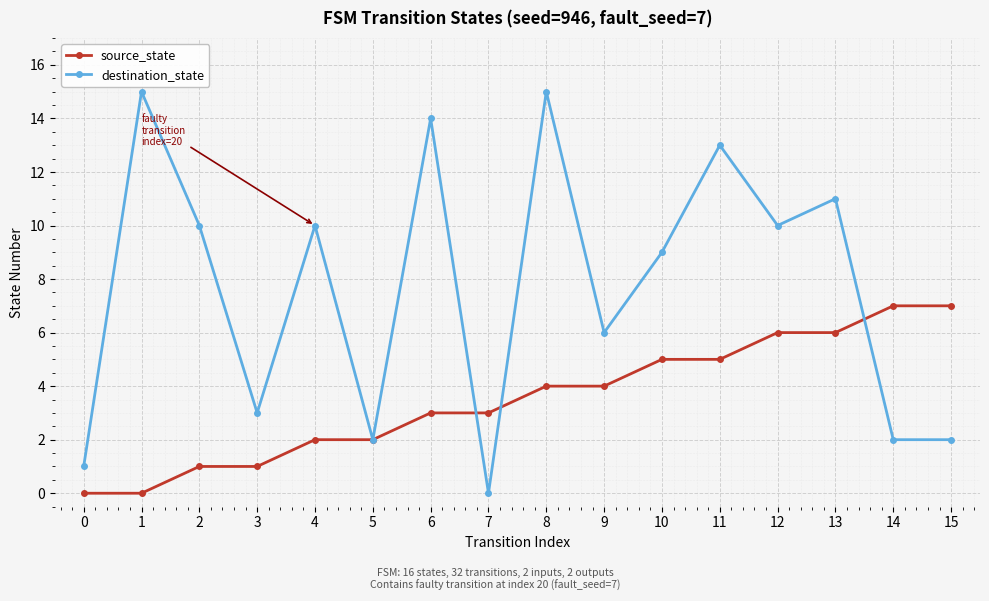

What are all the series names shown in the legend?

source_state, destination_state